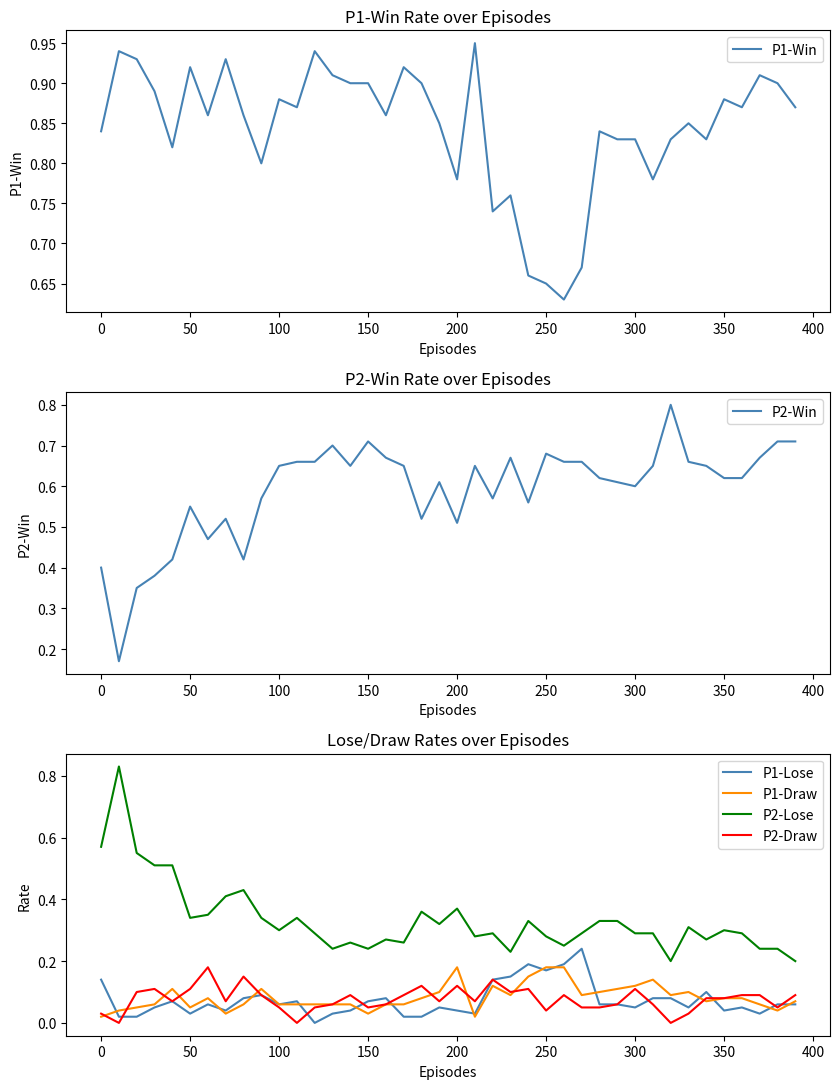

At how many categories does at least one series exceed 0?

40